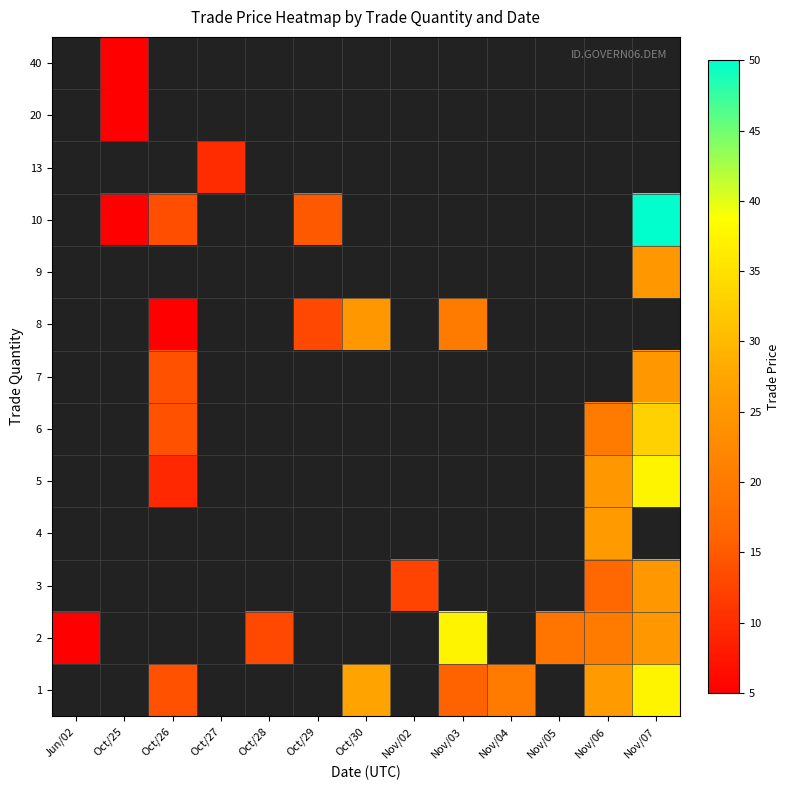

Which label corresponds to the largest value in the chart?

Nov/07